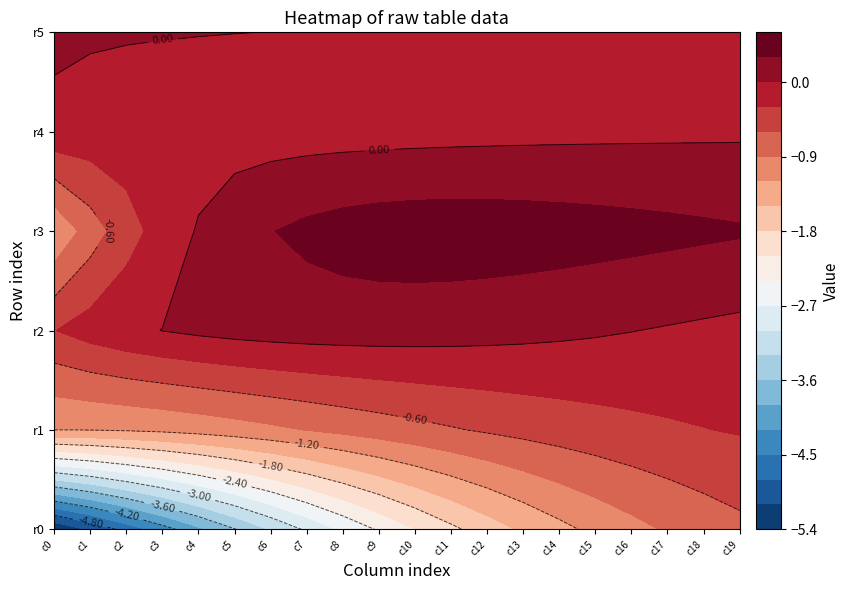

Between 6 and 2, which is larger?

6